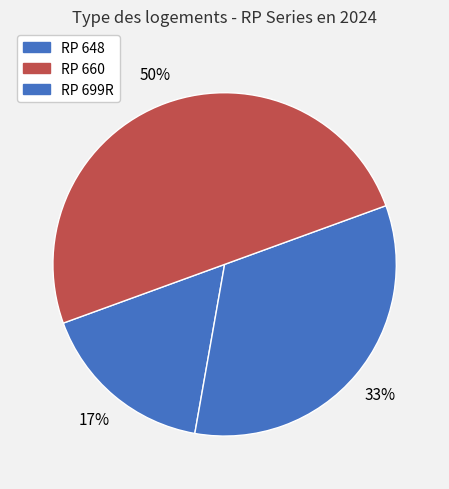

How many slices are in this pie chart?

3